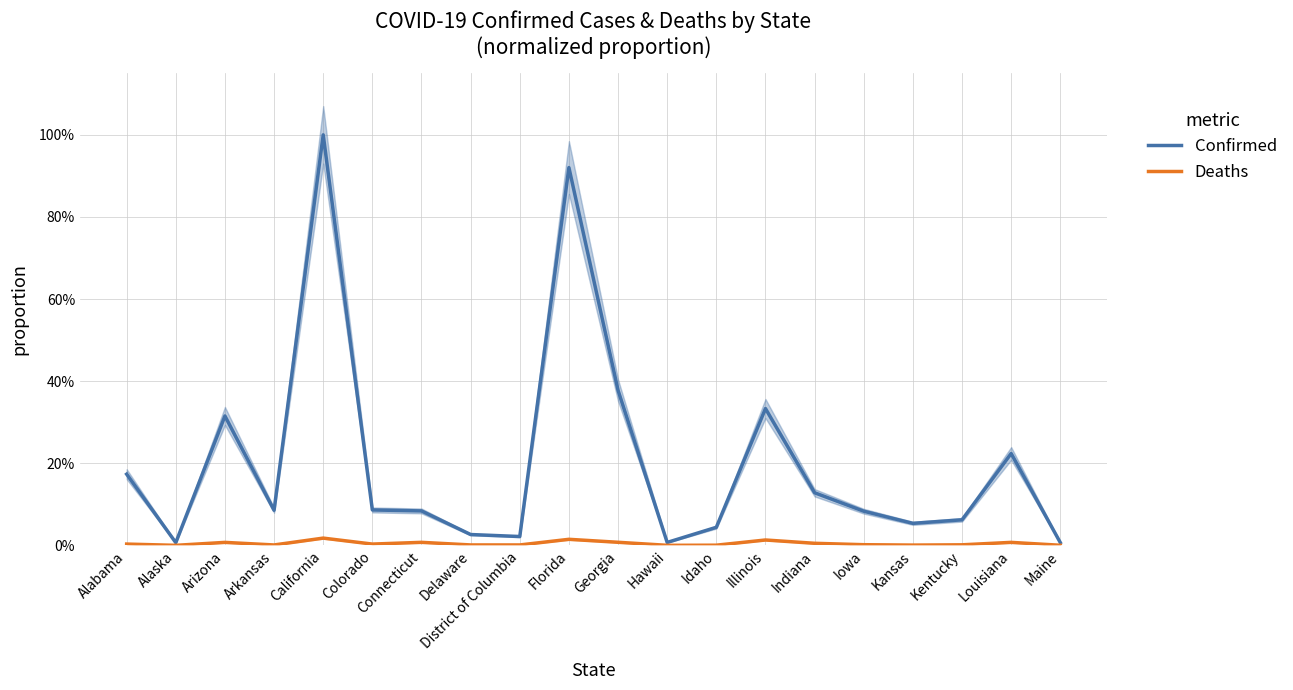

Rank the series at District of Columbia from lowest to highest value.

Deaths, Confirmed